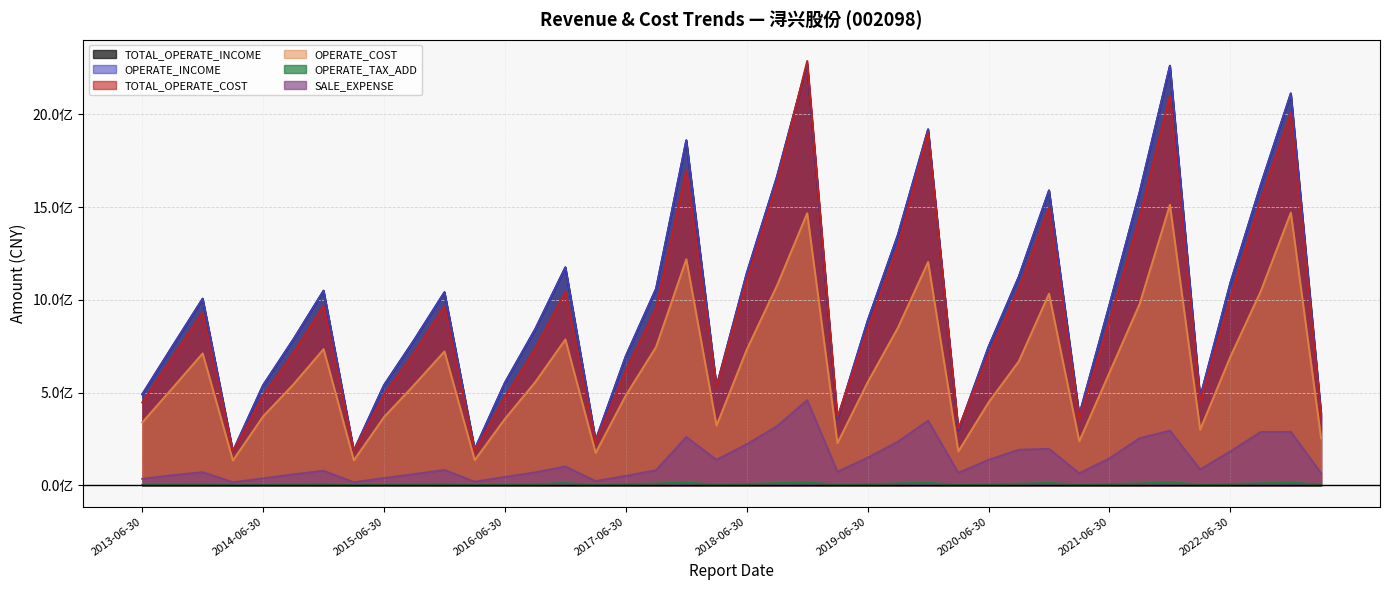

Which series has the largest total across all categories?

TOTAL_OPERATE_INCOME